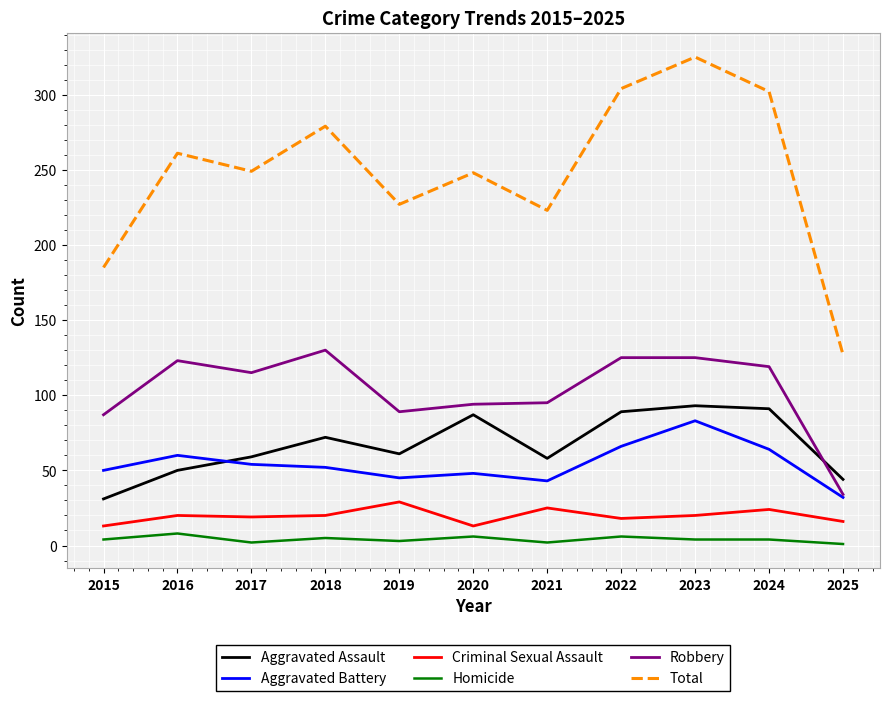

How many lines are shown in the chart?

6